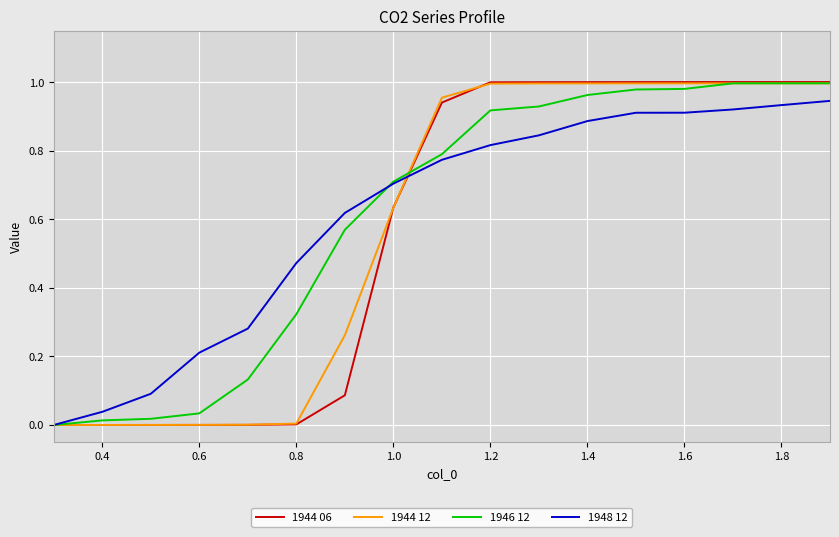

How many categories are shown in the chart?

17